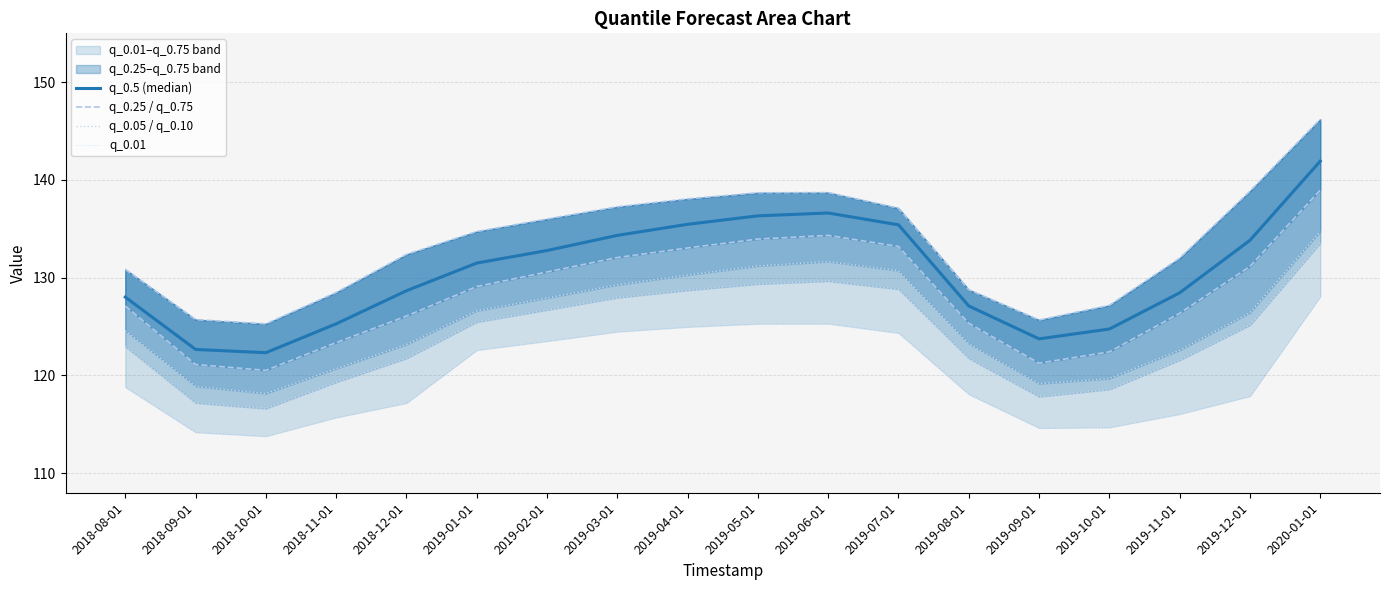

What is the average value of the q_0.05 series?

124.0